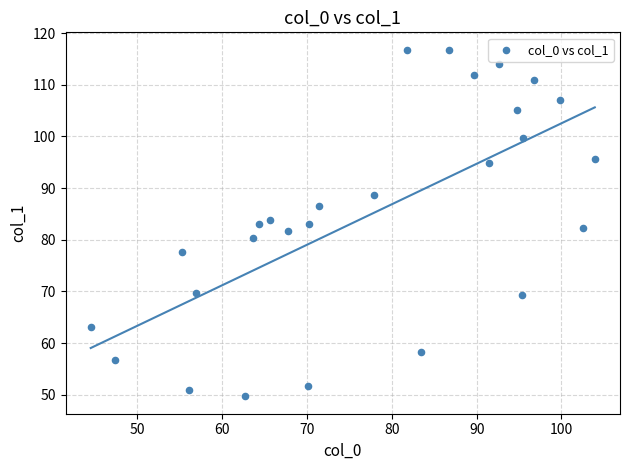

What is the range of Y values (max minus min)?

67.2